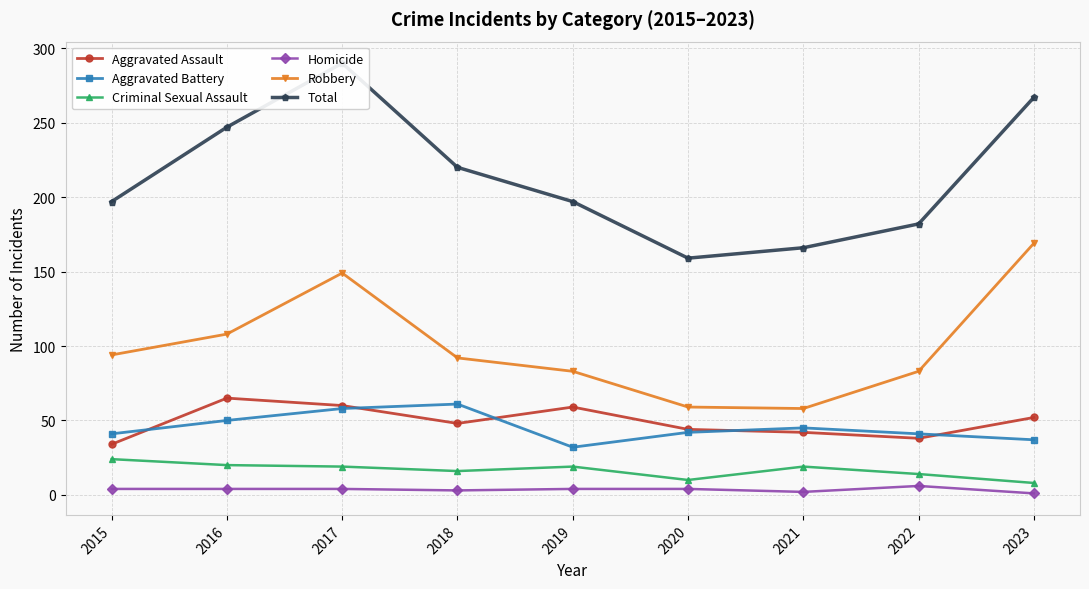

Does the chart have visible grid lines?

Yes